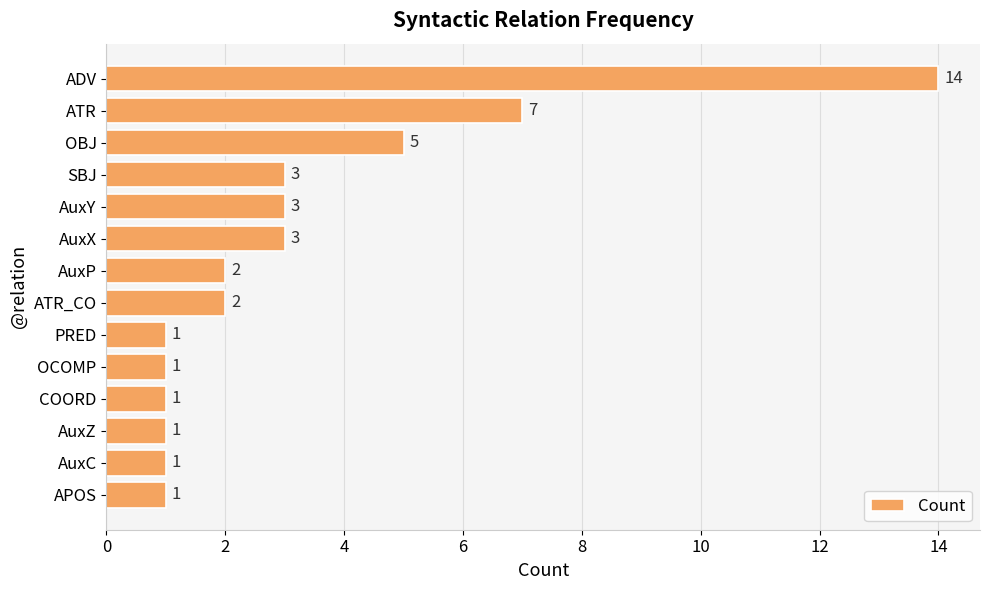

Does the chart contain stacked bars?

No